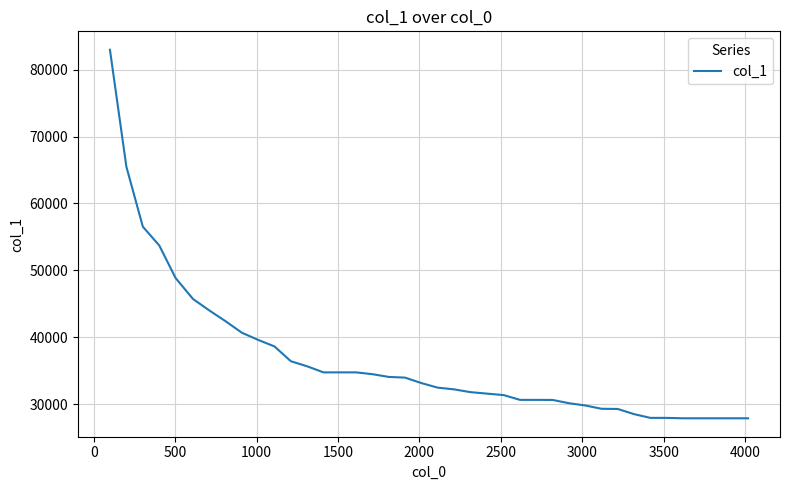

What is the smallest value displayed?

27878